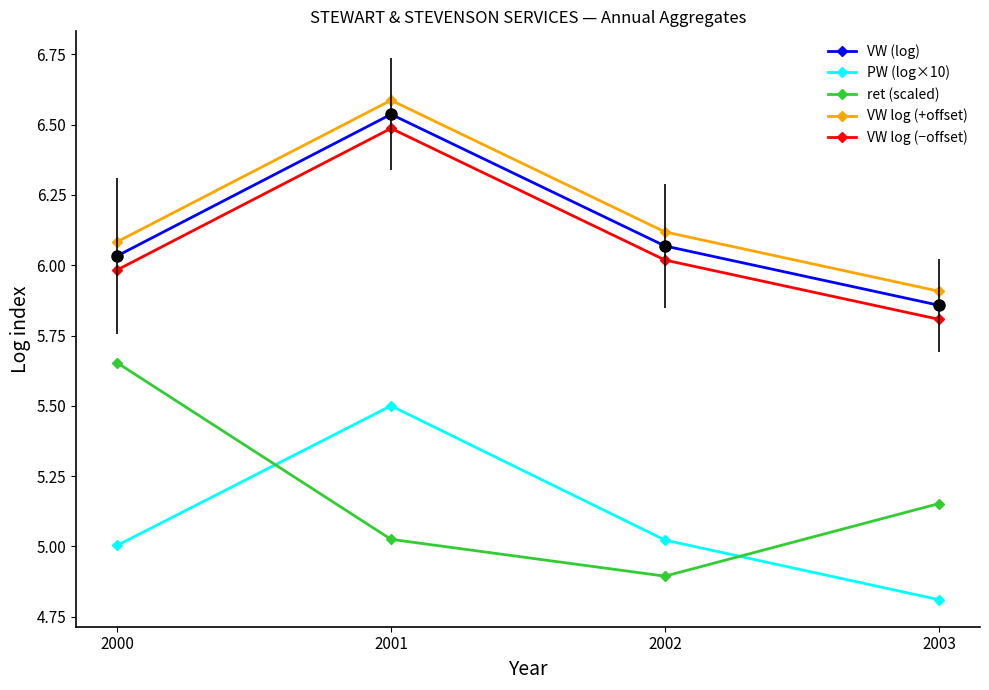

How many categories are shown in the chart?

4